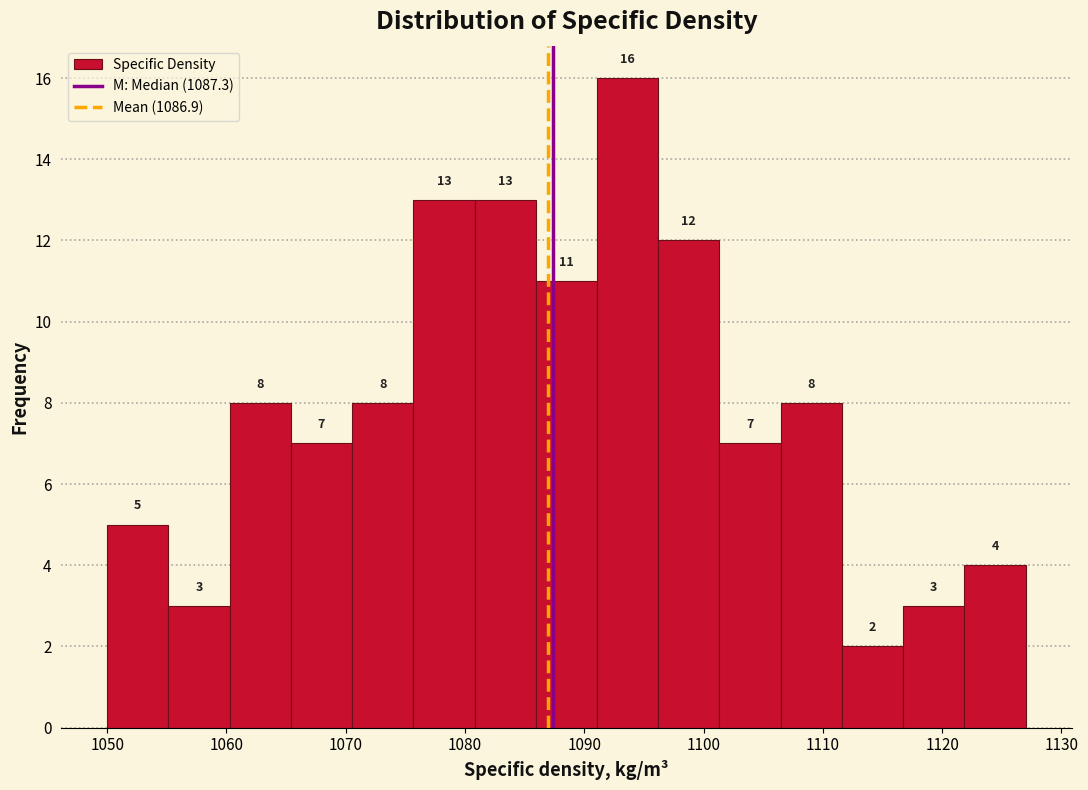

What is the height of the bar covering 1122 to 1127 on the x-axis? The bar edges are not printed on the chart, so give them approximately, as read against the axis.

4